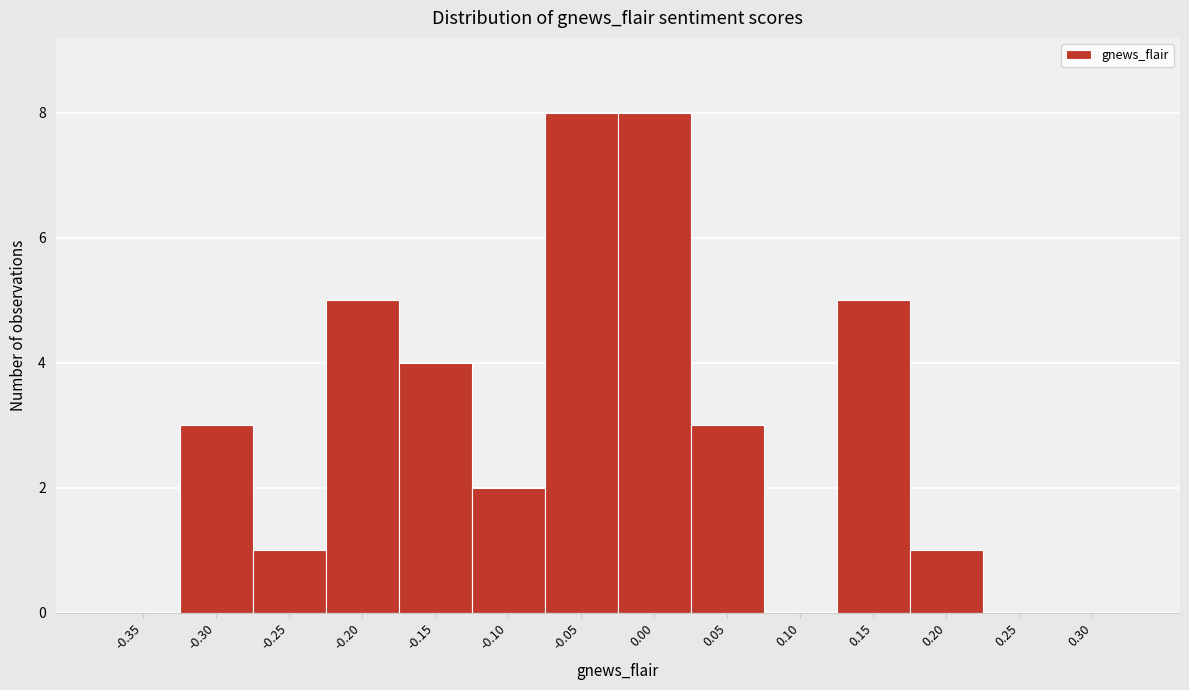

Reading left to right, transcribe all the data shown in this chart.

-0.35=0	-0.30=3	-0.25=1	-0.20=5	-0.15=4	-0.10=2	-0.05=8	0.00=8	0.05=3	0.10=0	0.15=5	0.20=1	0.25=0	0.30=0